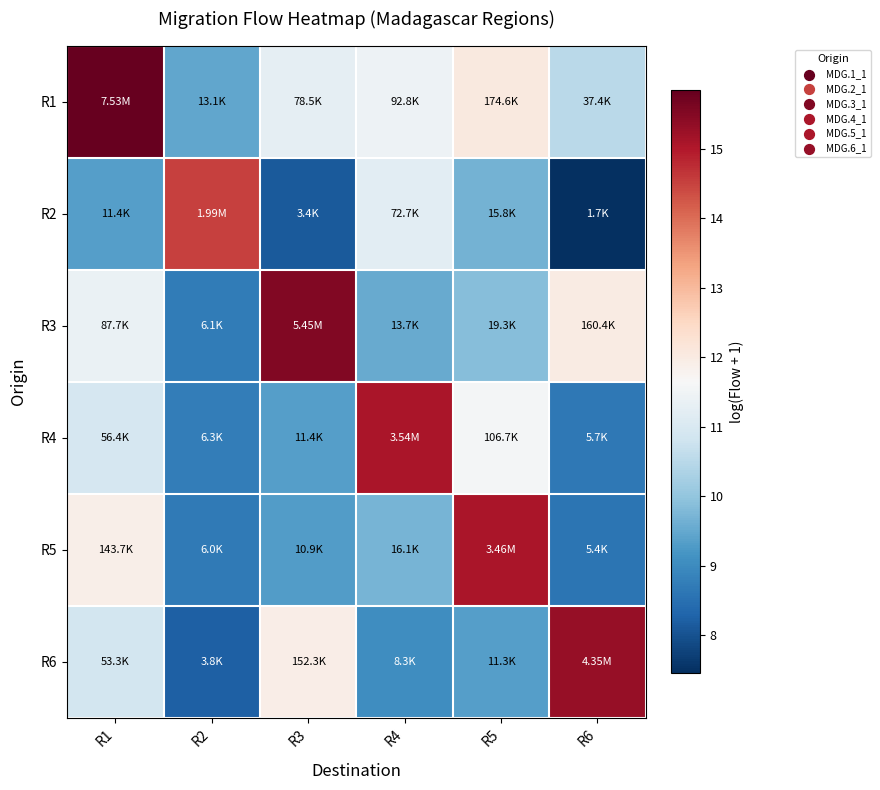

Rank the series by their maximum value, from highest to lowest.

R1, R3, R6, R4, R5, R2